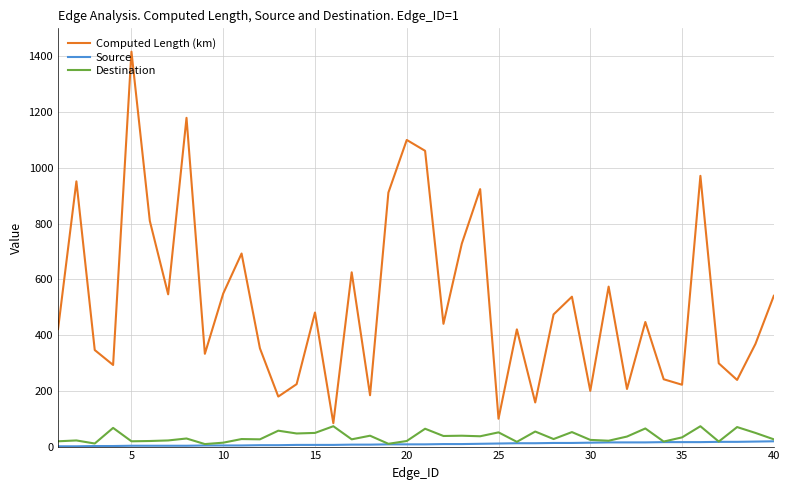

What is the highest value of the Destination series?

73.0